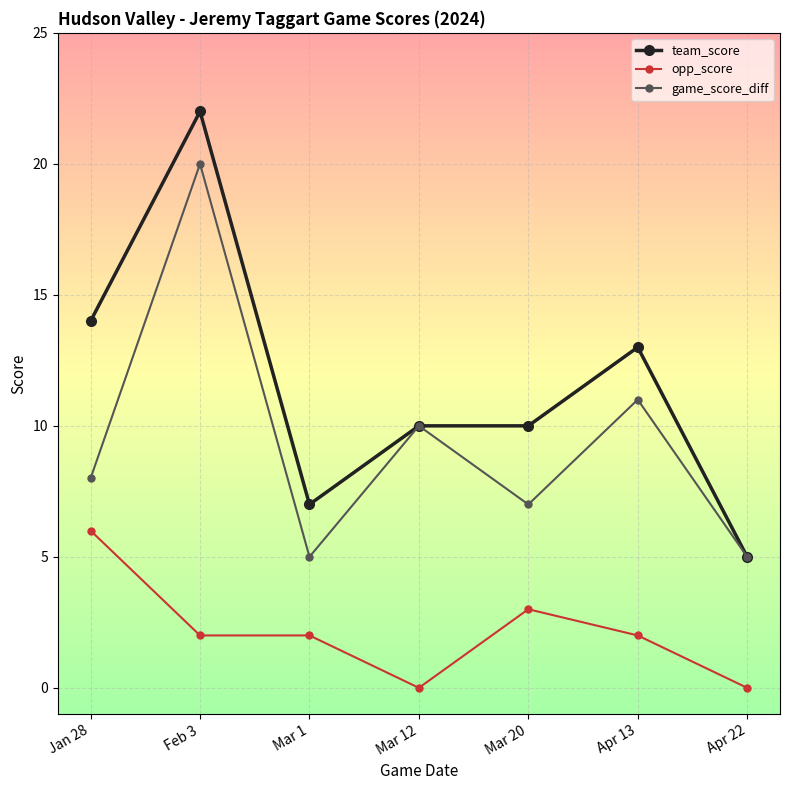

Is this an area chart (filled region under the line)?

No